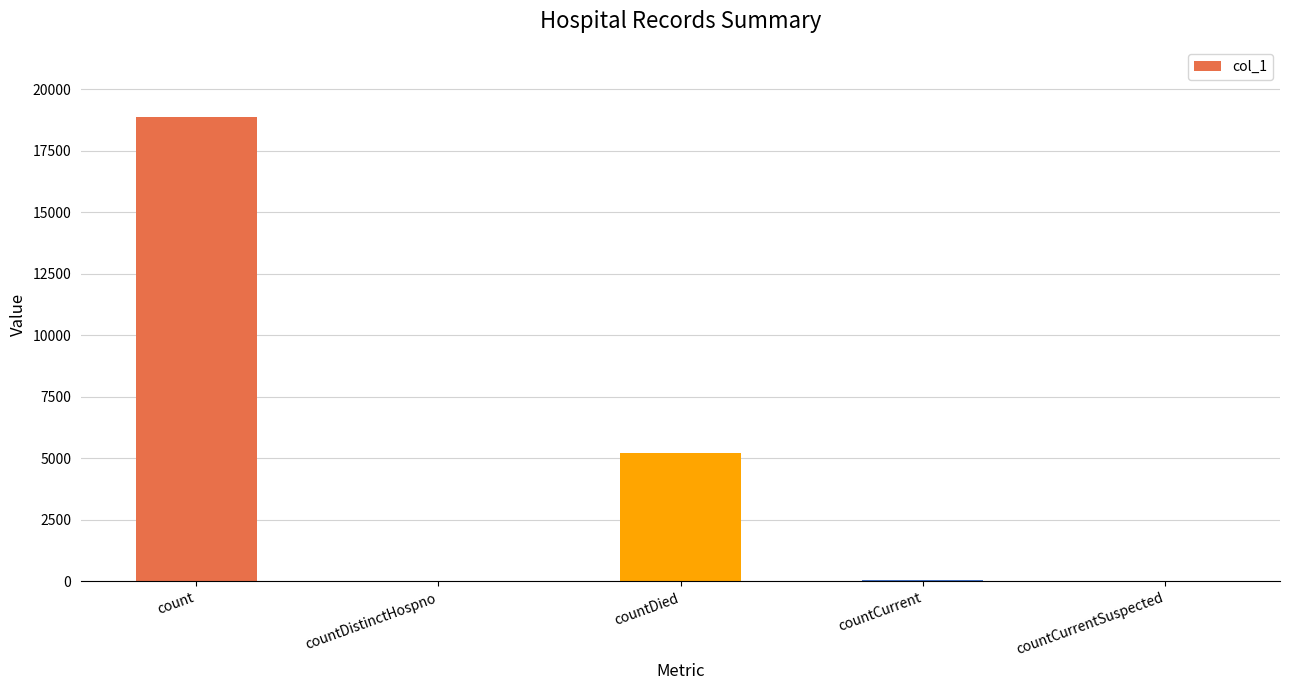

What is the sum of the values at countCurrentSuspected and countCurrent?

44